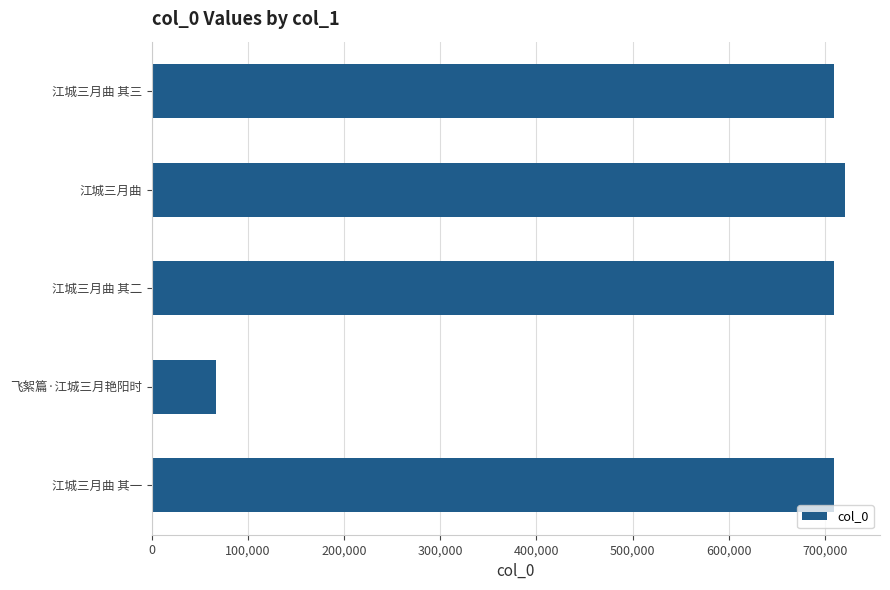

The chart shows a value of 709480 at 江城三月曲 其二. True or false?

True